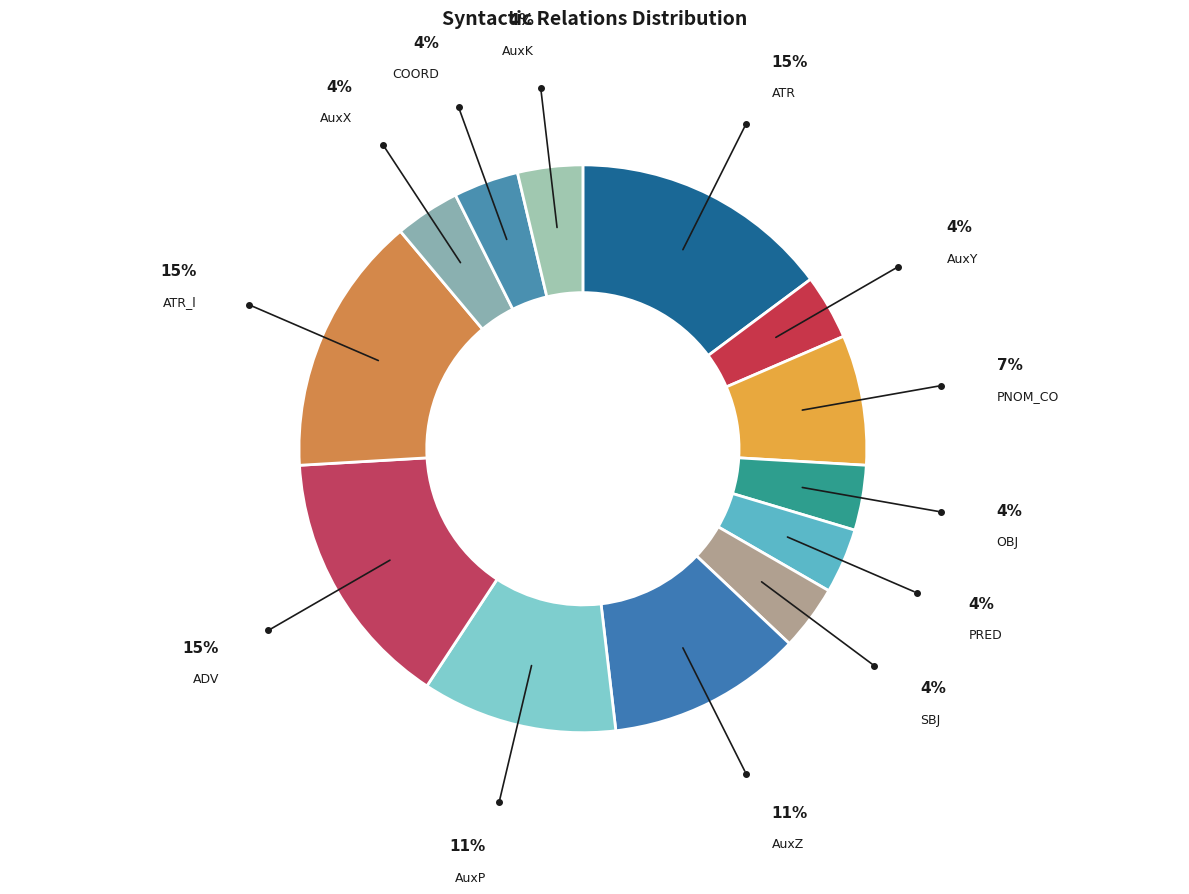

Is there any slice that represents more than half of the pie?

No